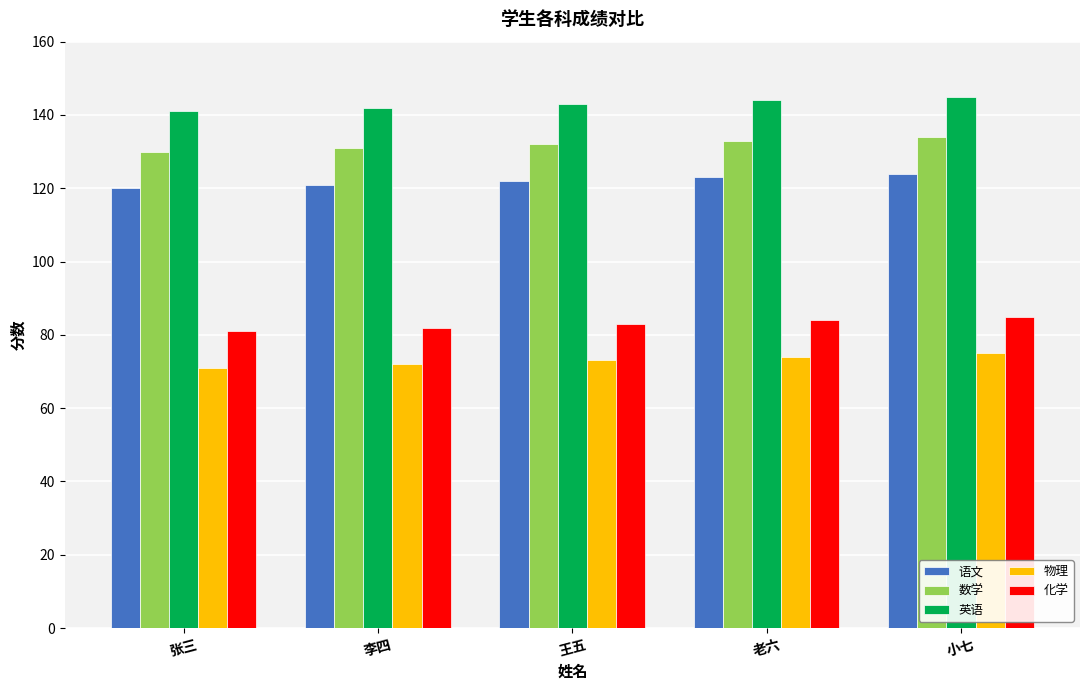

What is the maximum value shown in the chart?

145